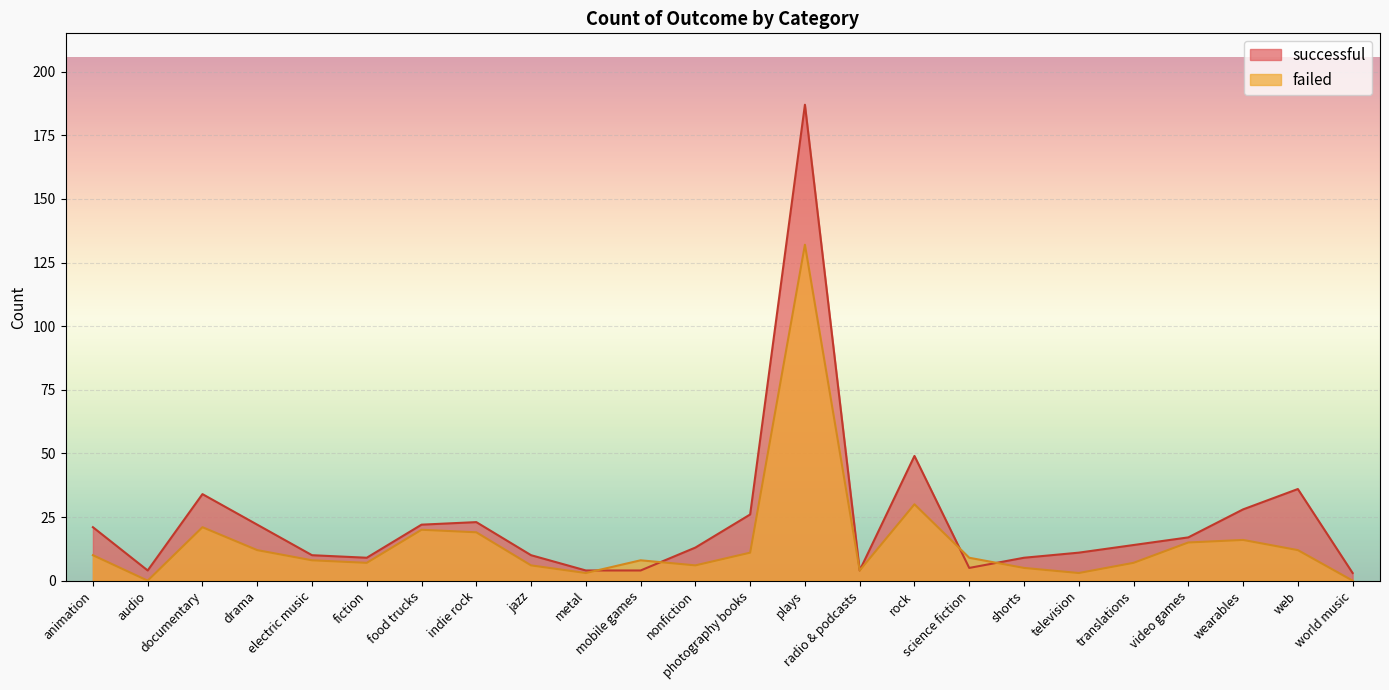

Is it true that successful equals 49 at rock?

True